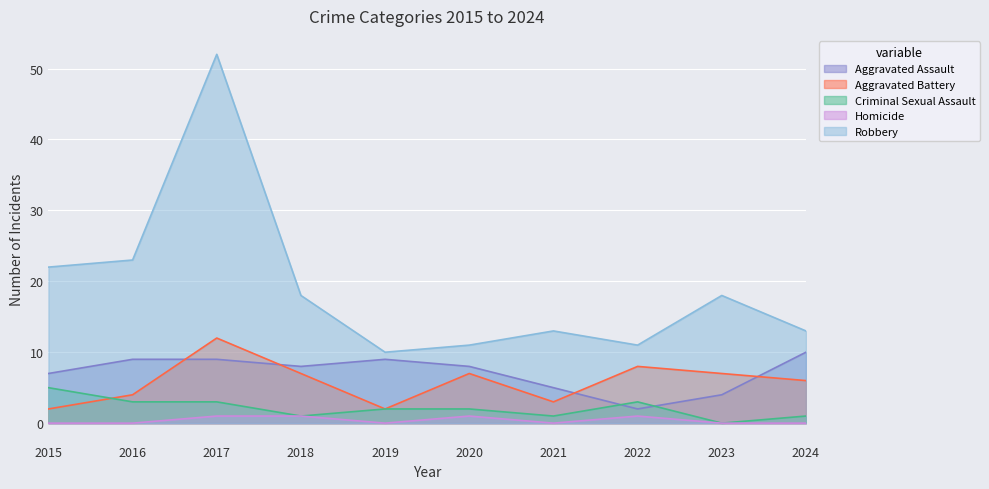

At how many categories does at least one series exceed 33?

1